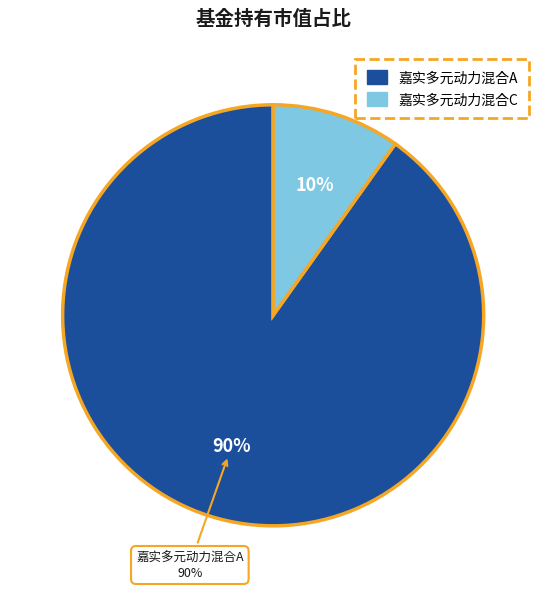

What is the largest slice in the pie chart?

嘉实多元动力混合A